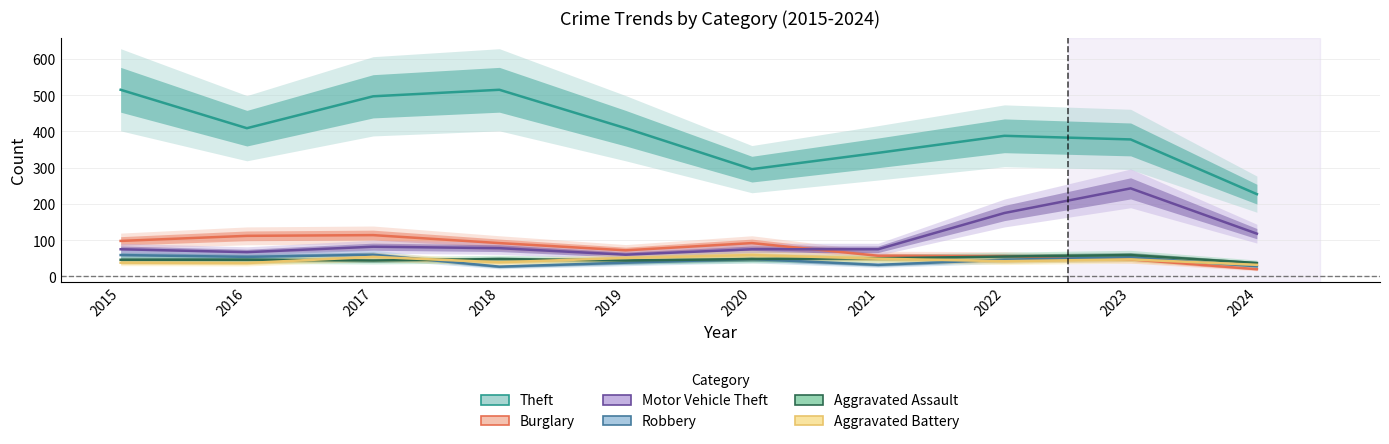

Where is Burglary nearest to the value 67?

2019